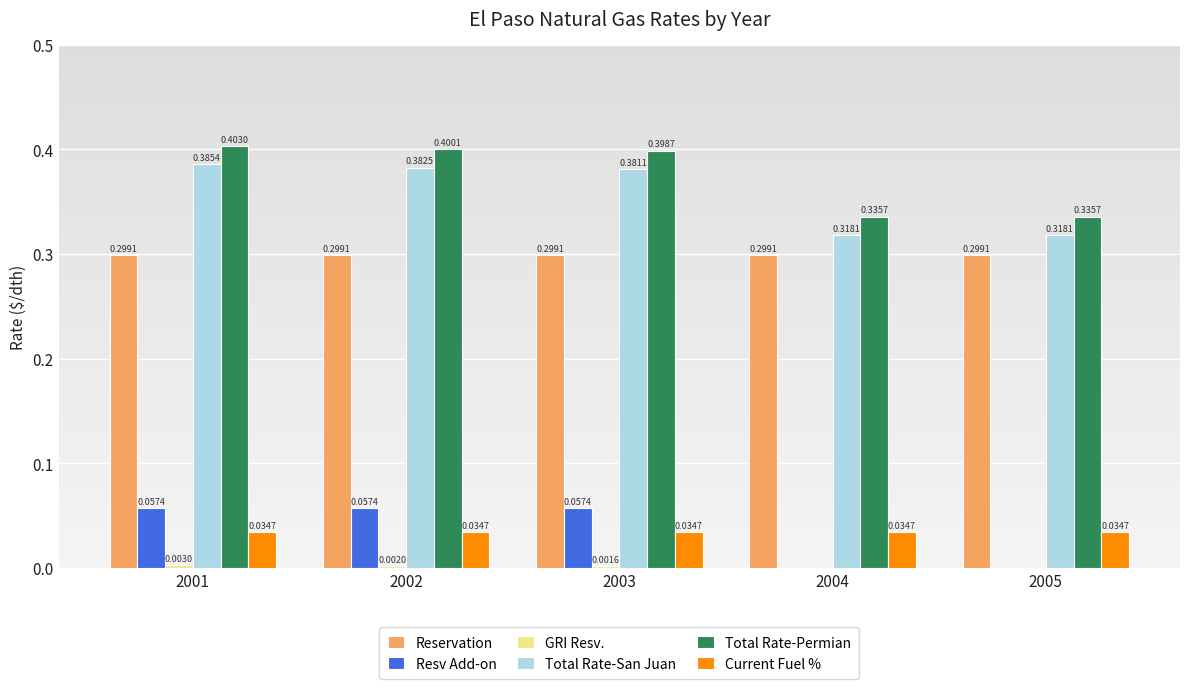

Is the value of Total Rate-San Juan at 2004 greater than the value of Total Rate-Permian at 2003?

No